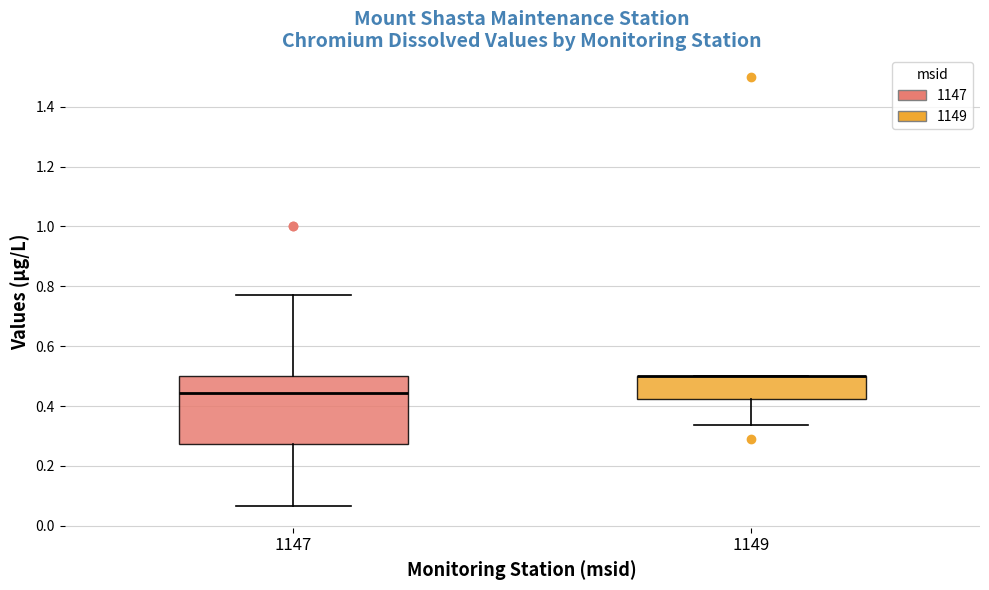

Where does the lower whisker of the box at x = 1149 end on the y-axis? The values are not printed on the chart, so give them approximately, as read against the axis.

0.34